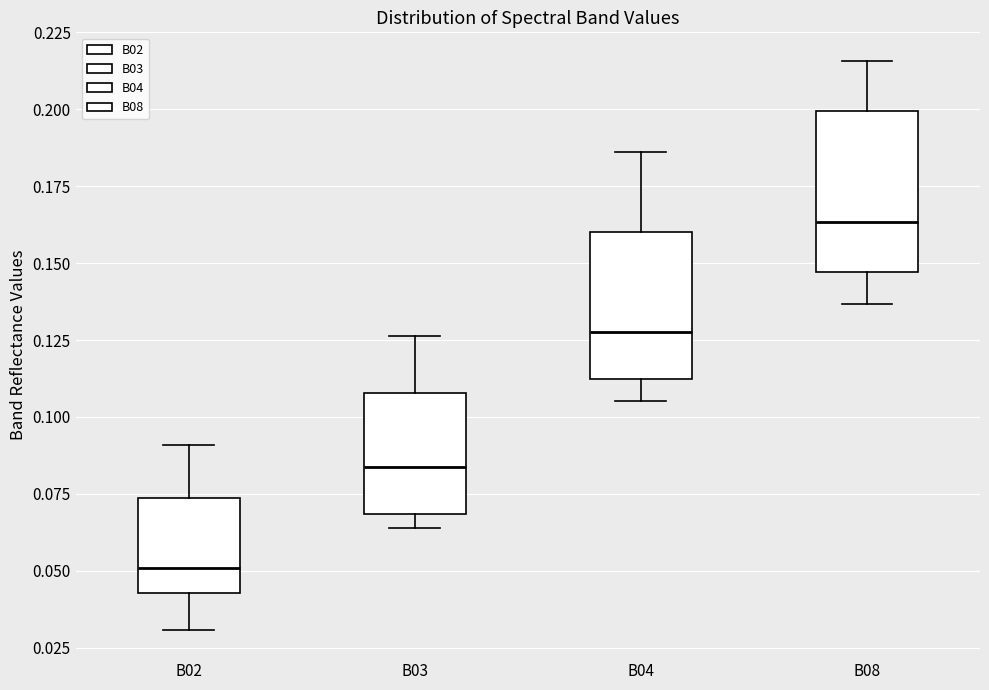

Reading left to right, read every box against the y-axis: the position of its median line, the range the box covers, and the ends of its whiskers. The values are not printed on the chart, so give them approximately, as read against the axis.

B02: median 0.050, box 0.045 to 0.075, whiskers 0.030 to 0.090
B03: median 0.085, box 0.070 to 0.110, whiskers 0.065 to 0.125
B04: median 0.130, box 0.110 to 0.160, whiskers 0.105 to 0.185
B08: median 0.165, box 0.145 to 0.200, whiskers 0.135 to 0.215